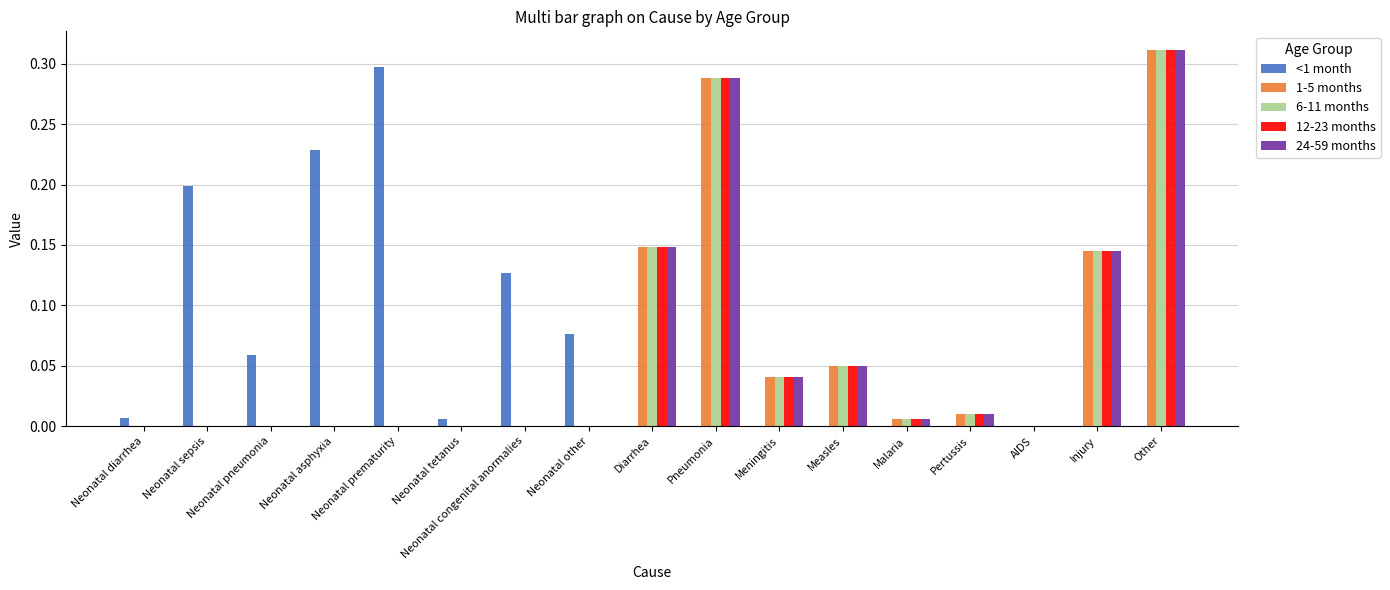

Between Neonatal asphyxia and Neonatal prematurity, which series saw the biggest shift?

<1 month